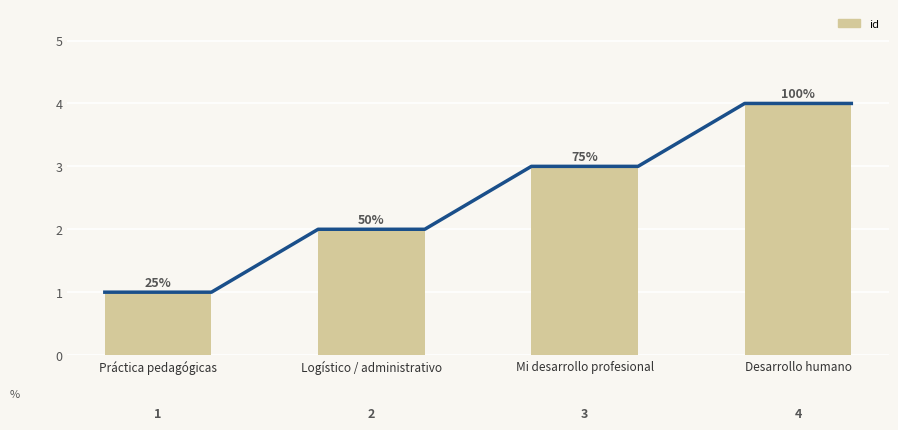

Where does the data first go above 3?

Desarrollo humano